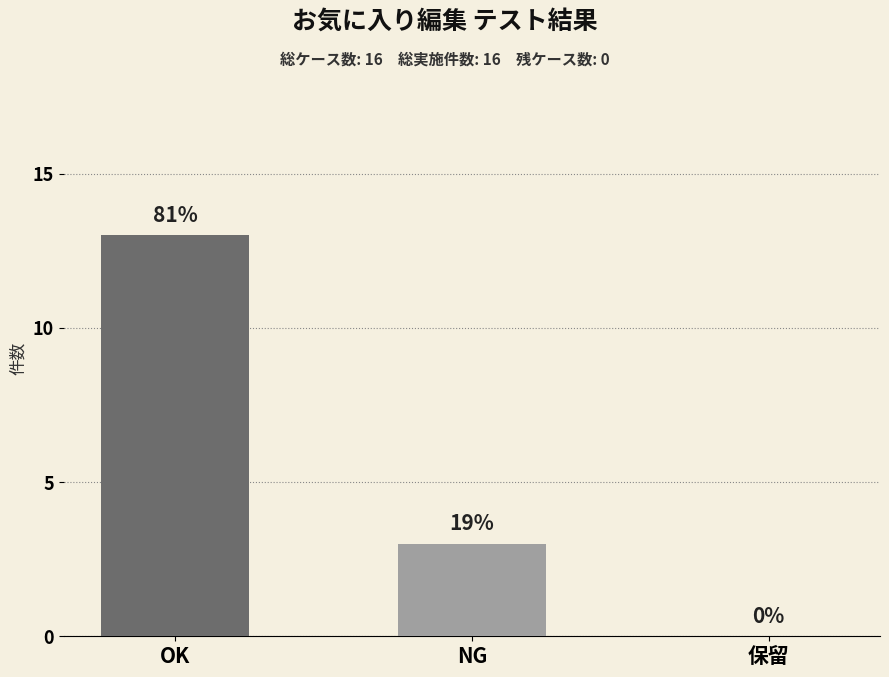

What is the difference between the second highest and minimum values?

3